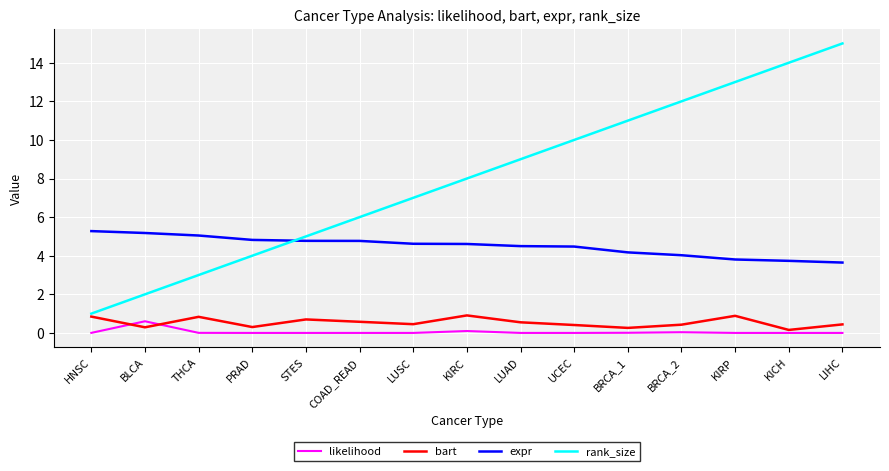

What is the lowest value of the bart series?

0.2